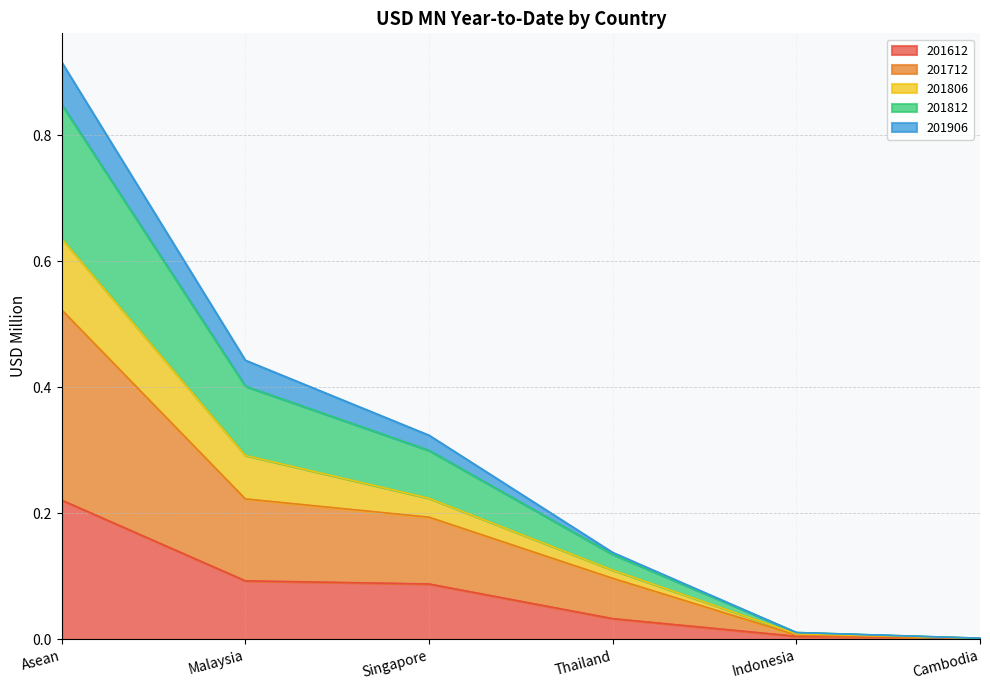

At which category is the sum across all series the highest?

Asean